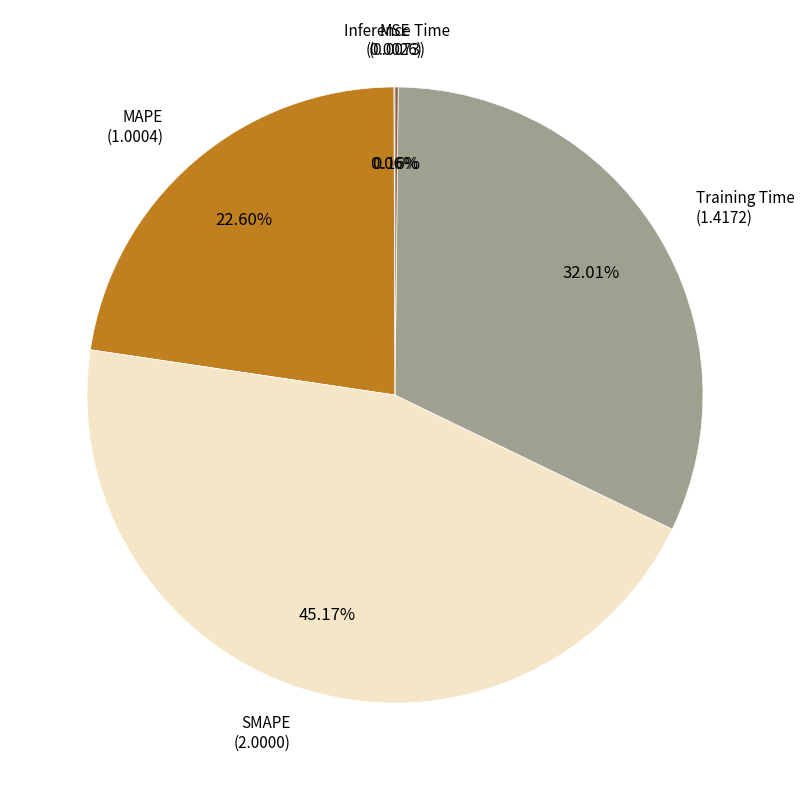

To the nearest percent, what is the difference between the MAPE and SMAPE slice percentages?

23%